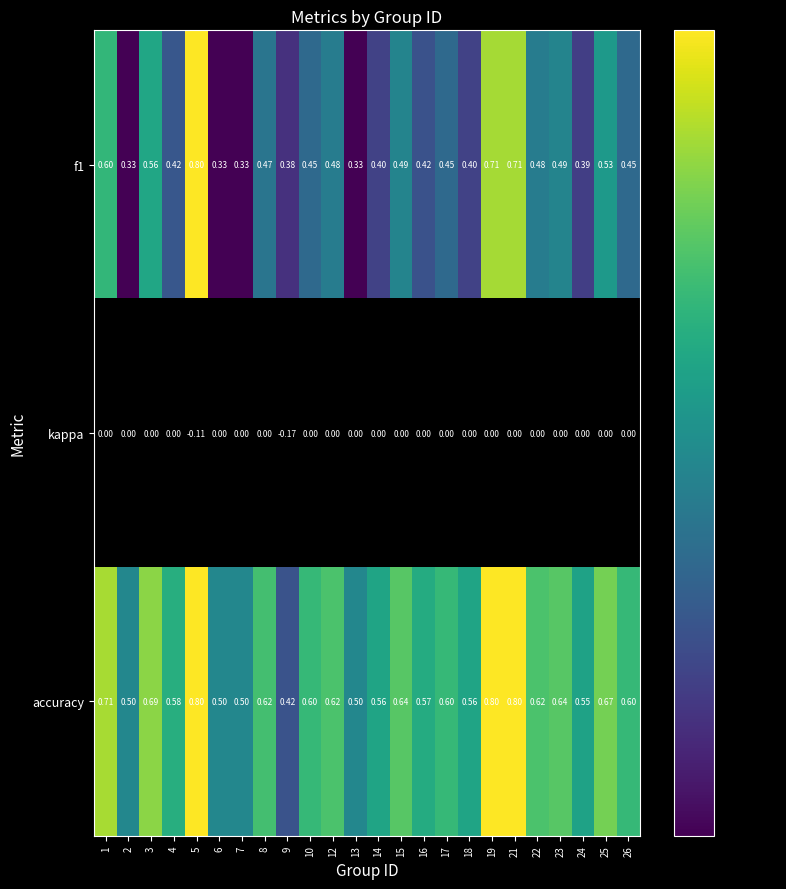

Is the value of accuracy at 7 greater than the value of kappa at 15?

Yes